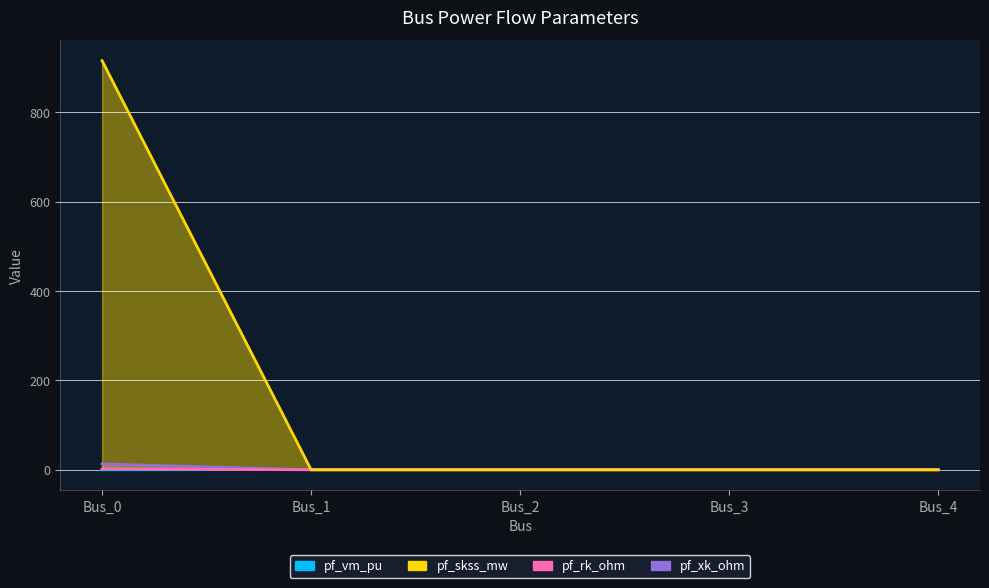

What is the total value across all series at Bus_4?

1.0